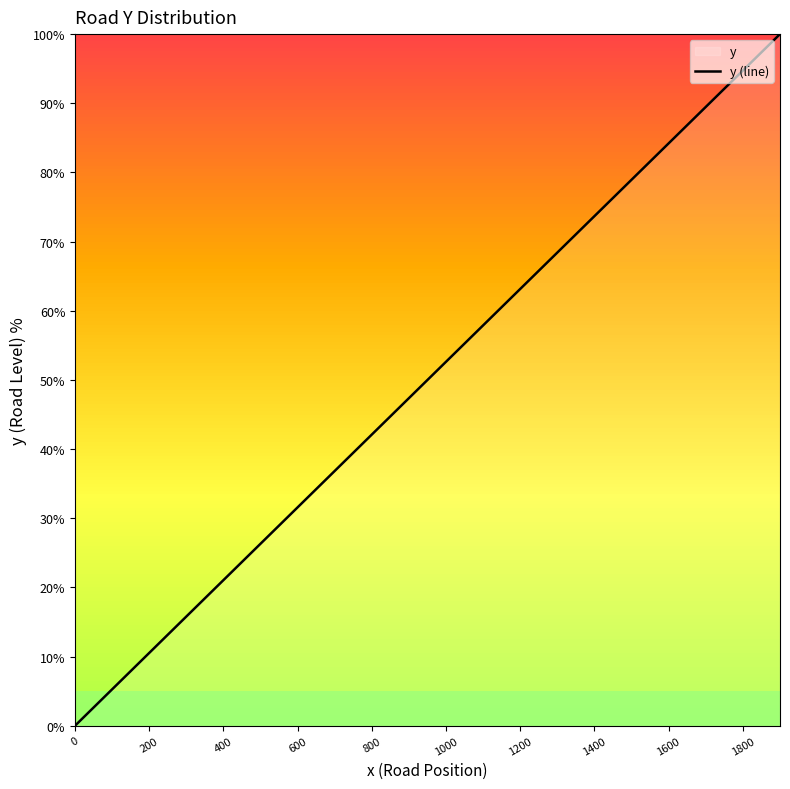

What is the difference between the maximum and minimum values?

100.0